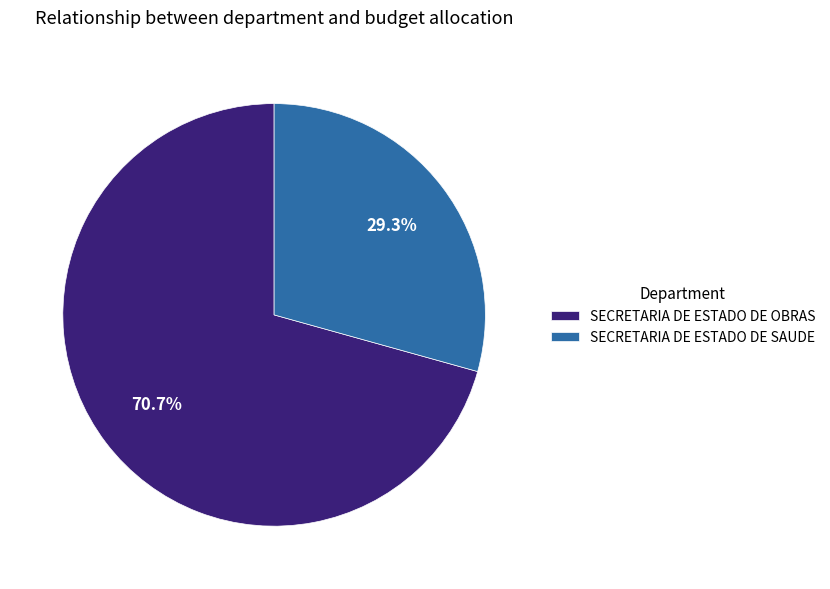

How many segments does this pie chart have?

2